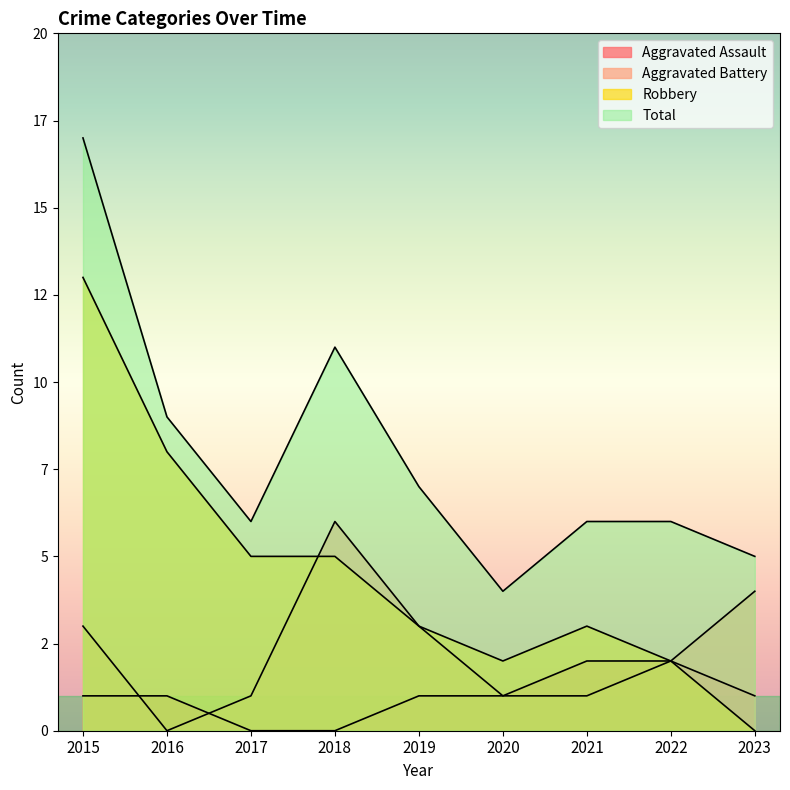

What are all the series names shown in the legend?

Aggravated Assault, Aggravated Battery, Robbery, Total